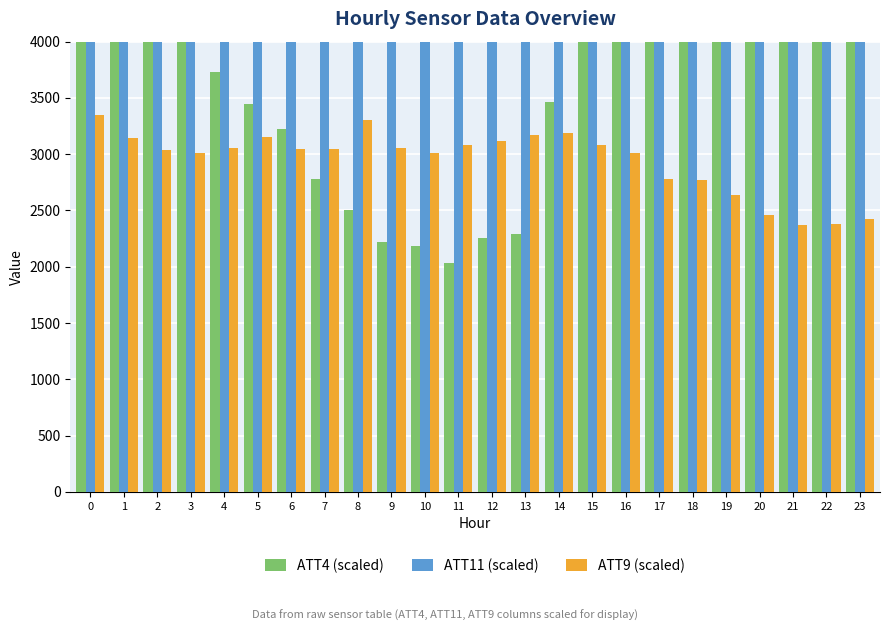

Is it true that ATT11 (scaled) equals 7186.8 at 18?

True